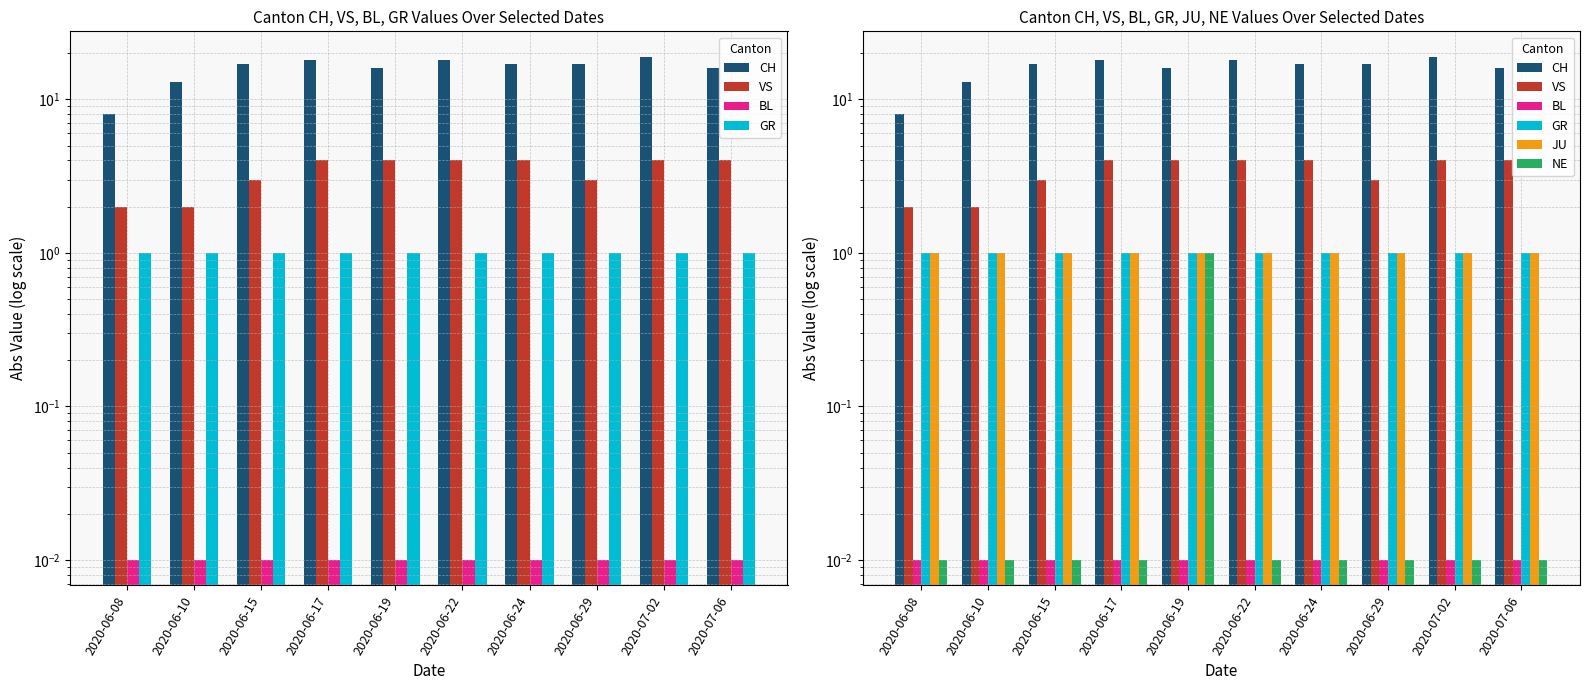

The NE series shows 0.0 at 2020-06-22. True or false?

False